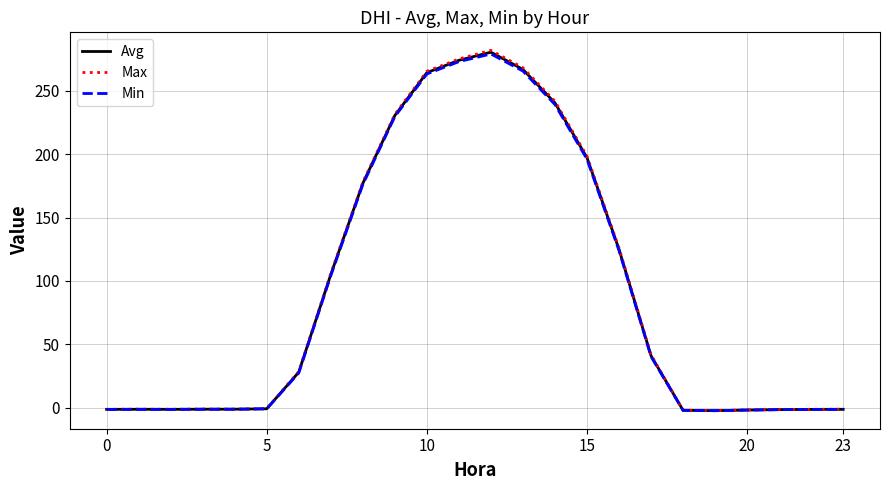

Which series has the widest spread of values?

Max